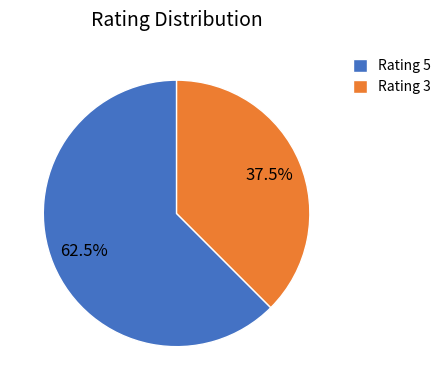

Rank the categories by value from highest to lowest.

Rating 5, Rating 3